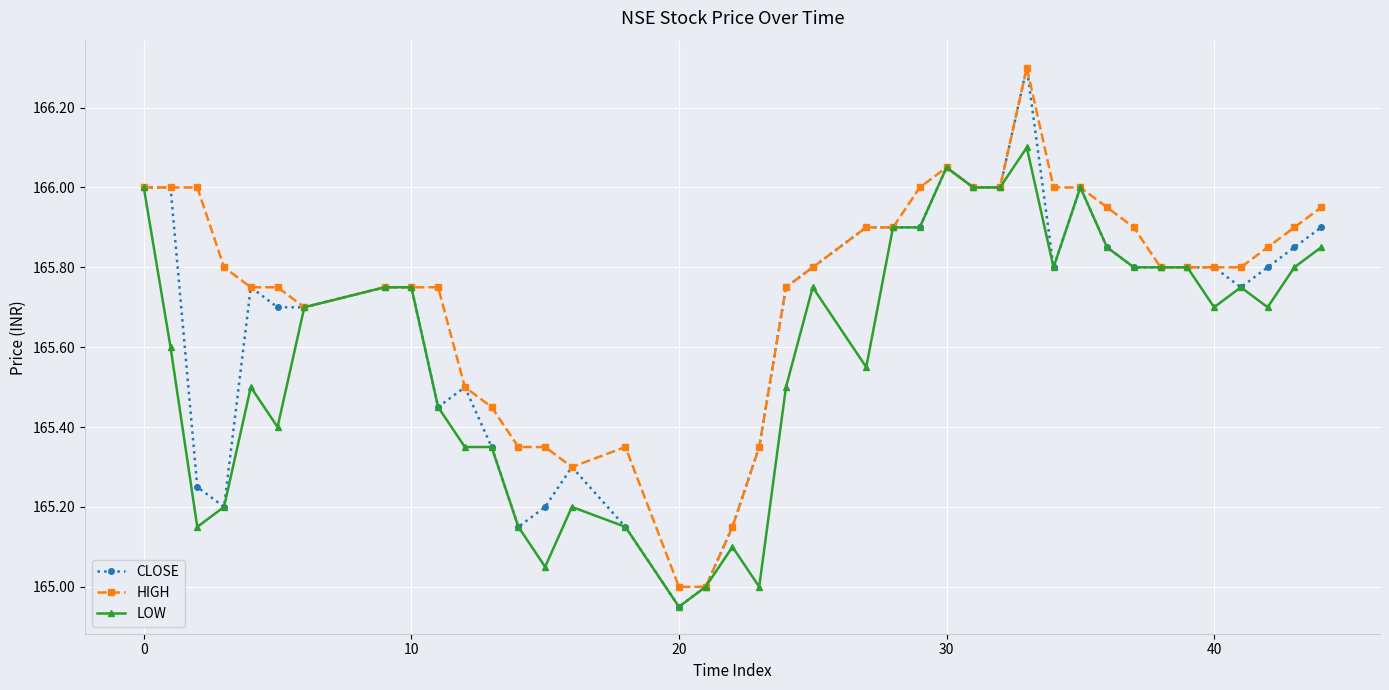

Does the chart display data point markers on the line(s)?

Yes